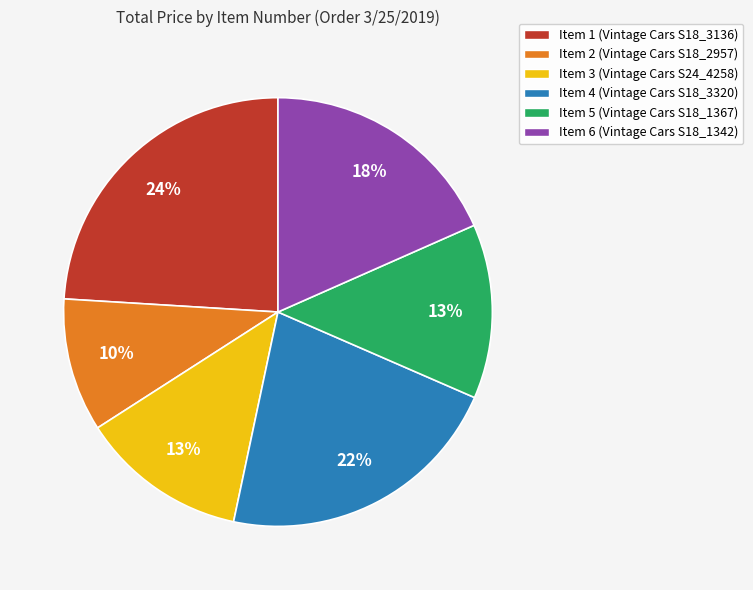

To the nearest percent, what is the average slice percentage?

17%